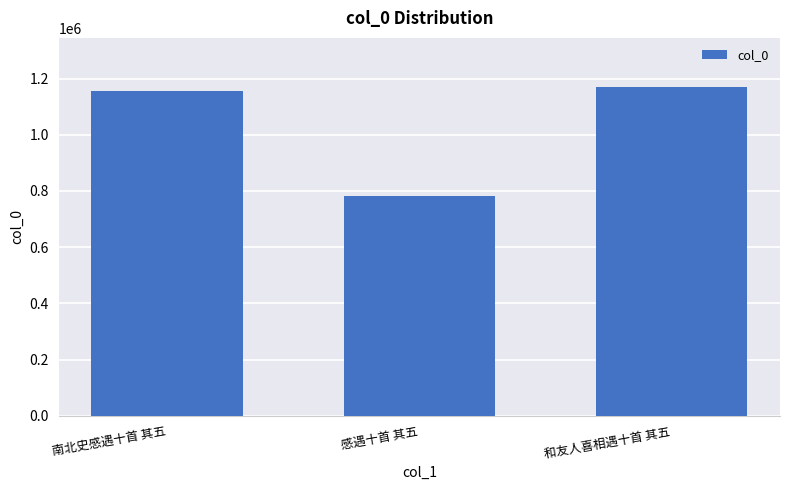

Approximately how many times larger is the value at 南北史感遇十首 其五 compared to 和友人喜相遇十首 其五?

1.0